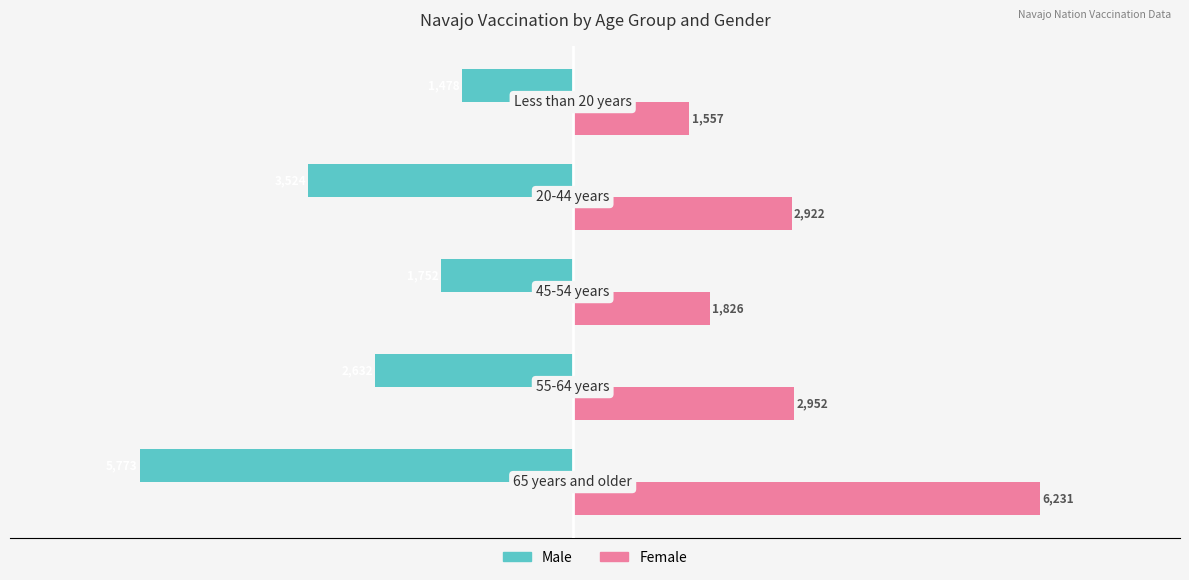

What is the smallest value displayed?

-5773